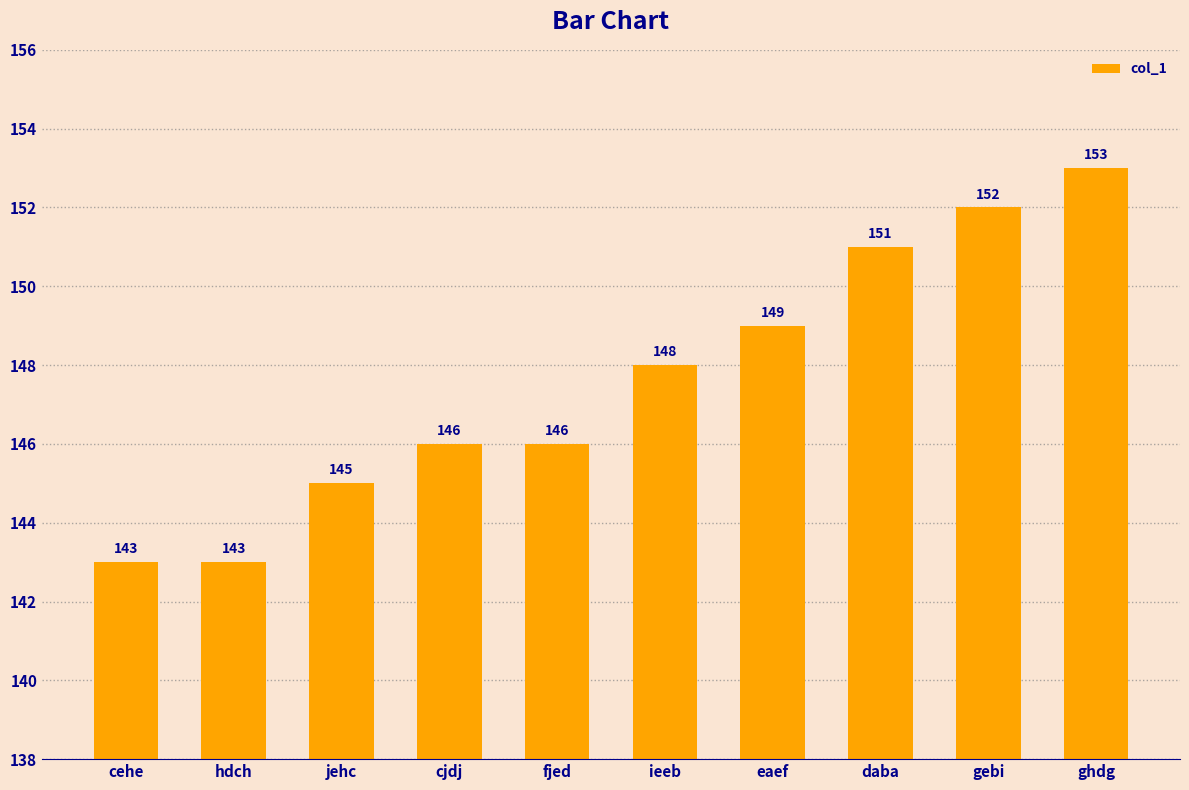

Reading left to right, extract all data points from this chart.

cehe=143	hdch=143	jehc=145	cjdj=146	fjed=146	ieeb=148	eaef=149	daba=151	gebi=152	ghdg=153